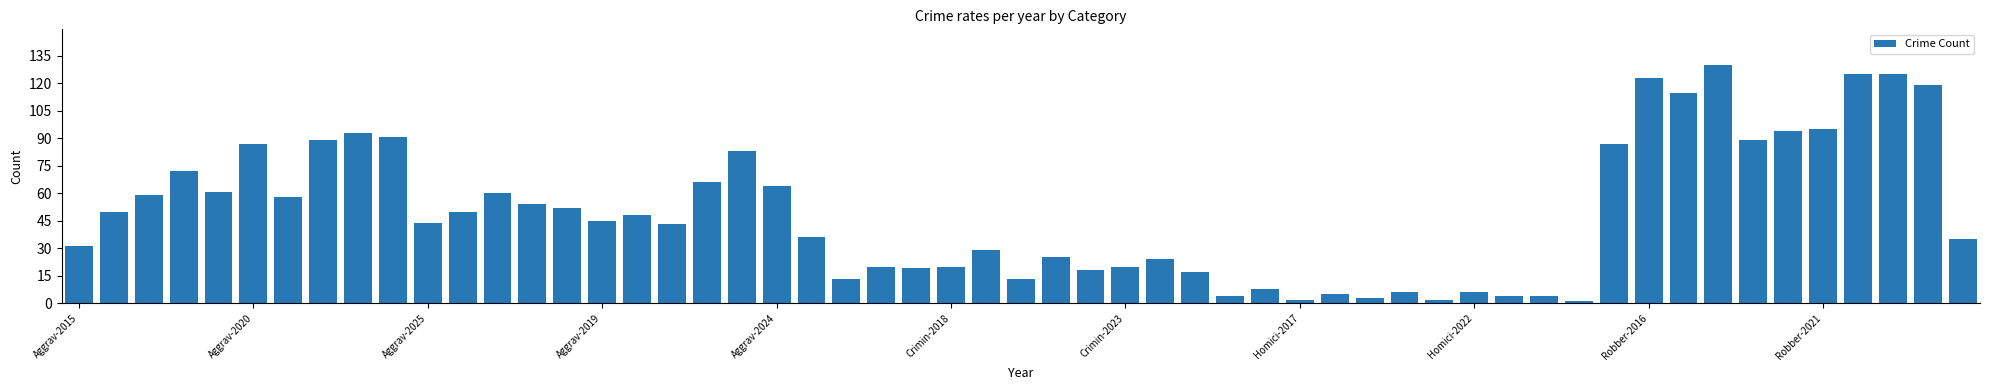

What is the sum of all values?

2736